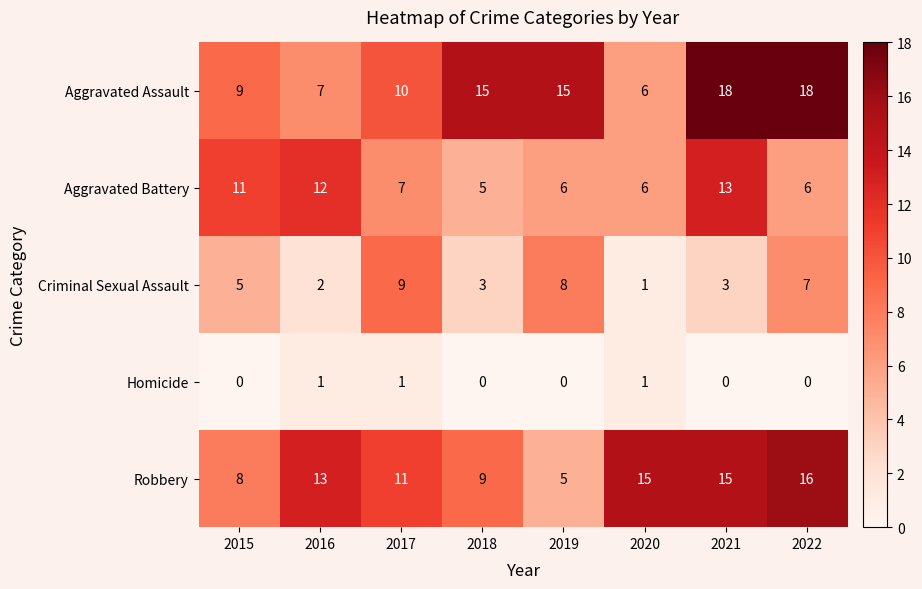

What is the total value across all series at 2020?

29